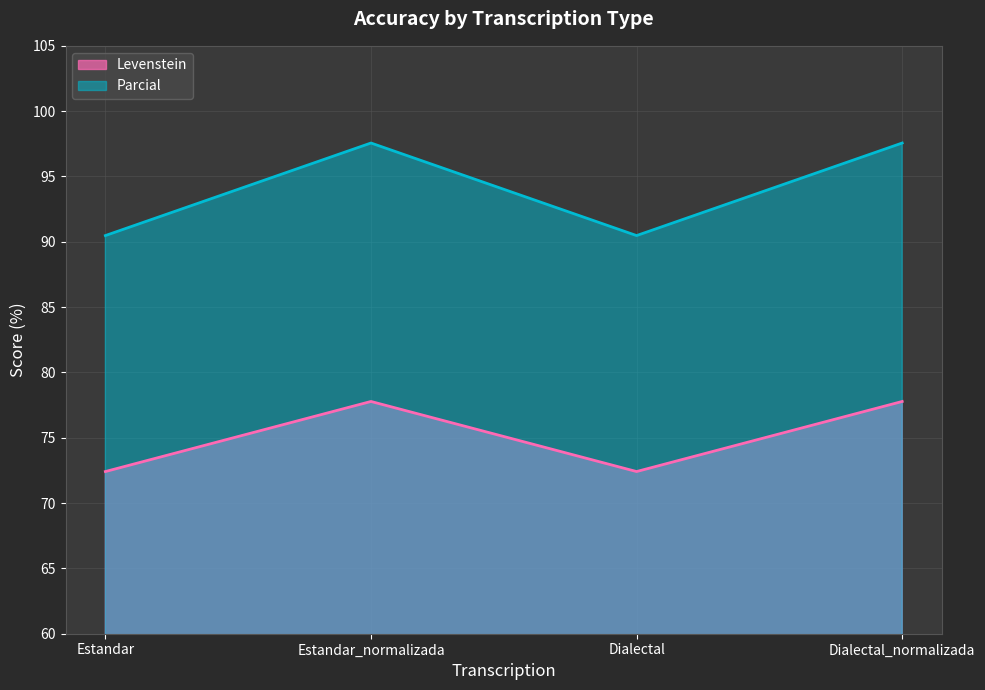

How many lines are shown in the chart?

2